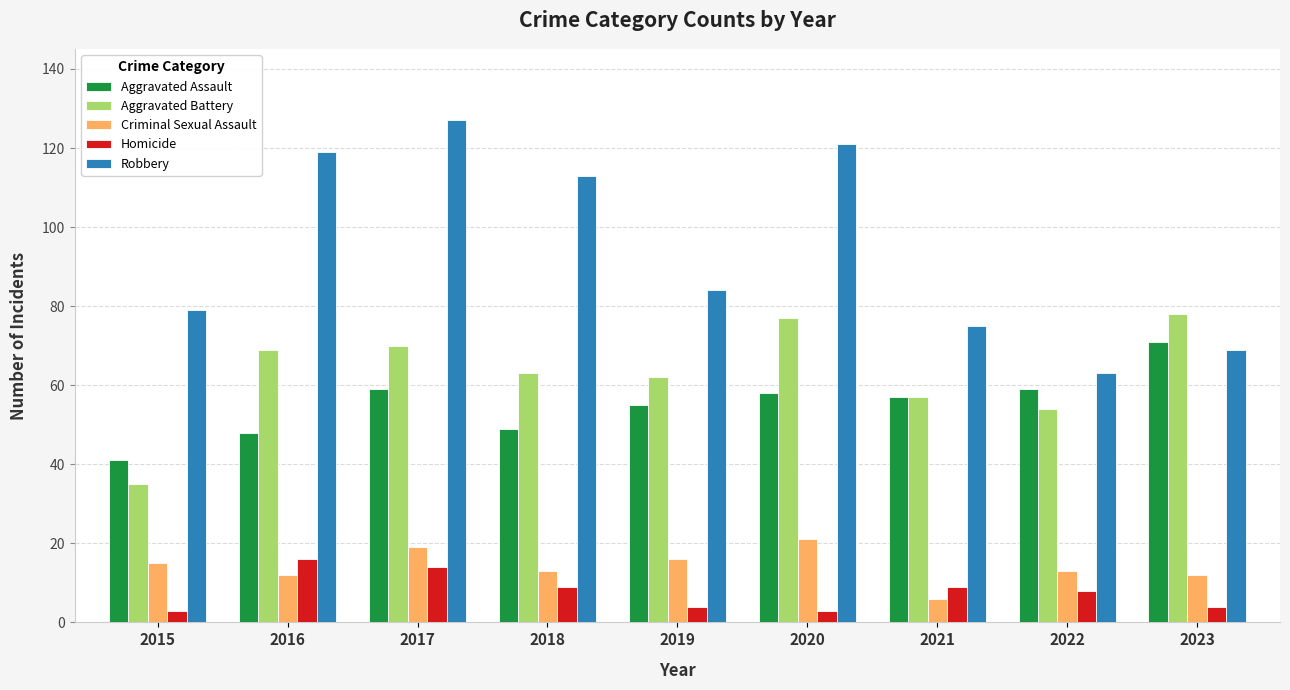

At which label does Criminal Sexual Assault first exceed 13?

2015